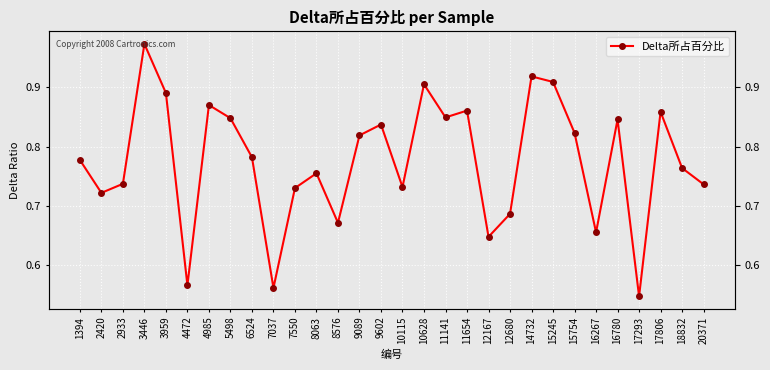

What is the change in value from 9602 to 12167?

-0.2